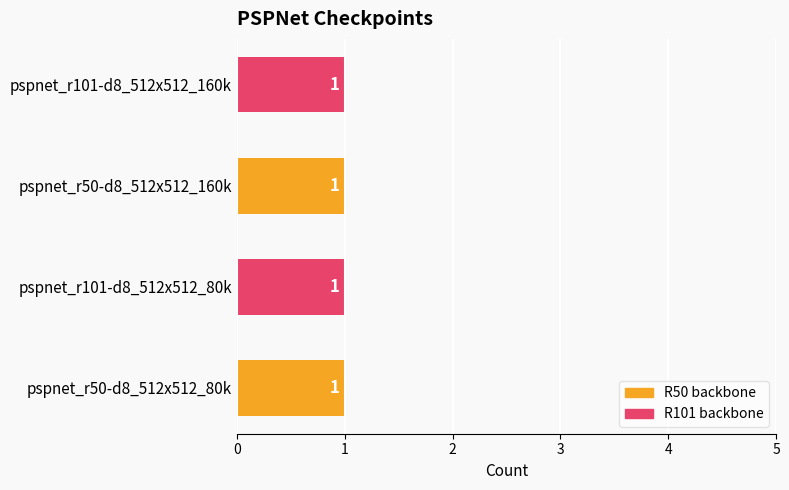

What is the smallest value displayed?

1